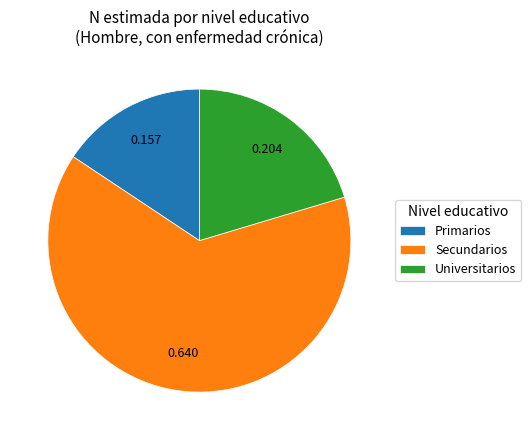

Which has a higher value, Secundarios or Primarios?

Secundarios